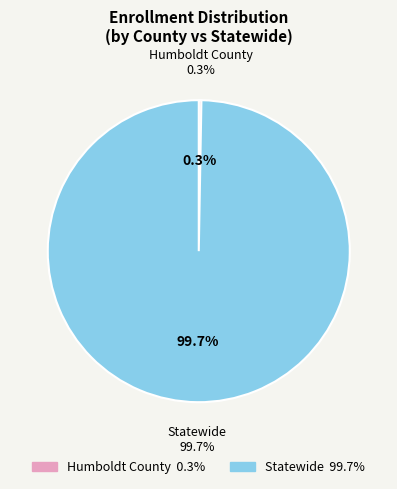

Is there any slice that represents more than half of the pie?

Yes